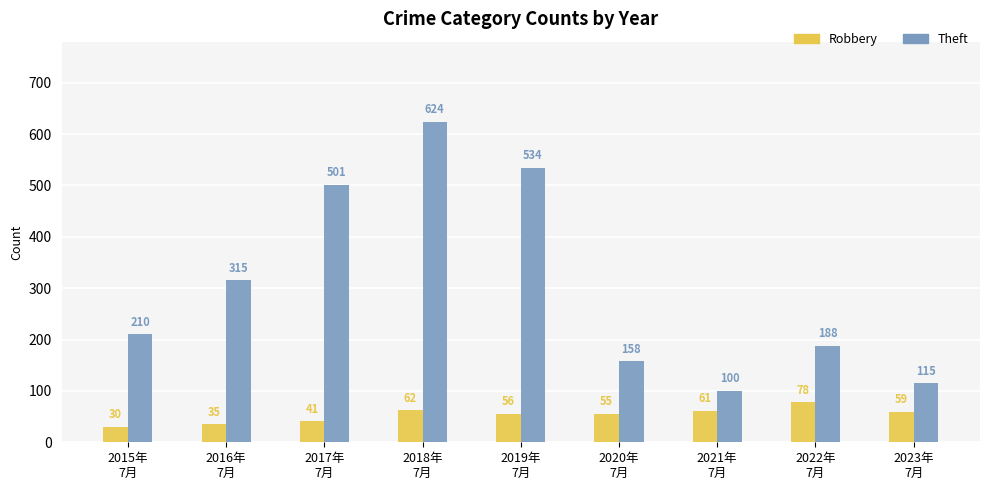

What is the total value across all series at 2022年
7月?

266